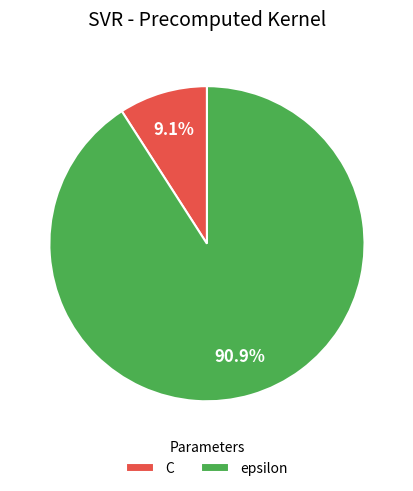

What percentage is the C slice, to the nearest percent?

9%